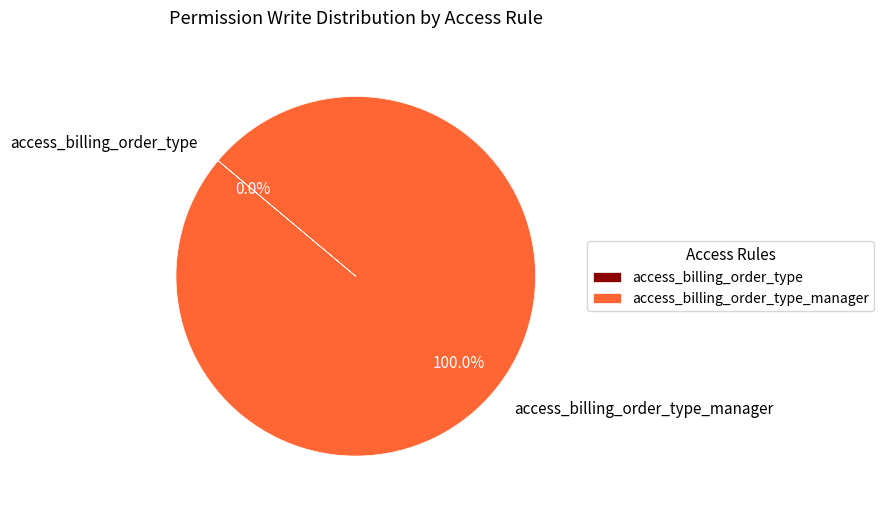

How many segments does this pie chart have?

2